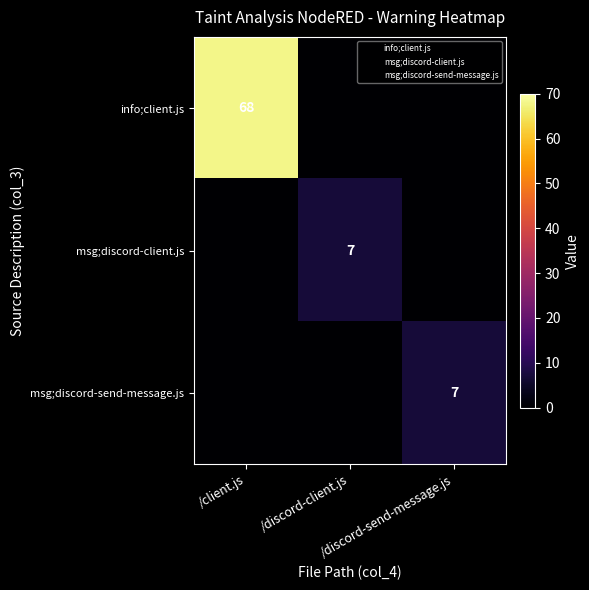

What is the spread (max minus min) of values at /client.js?

68